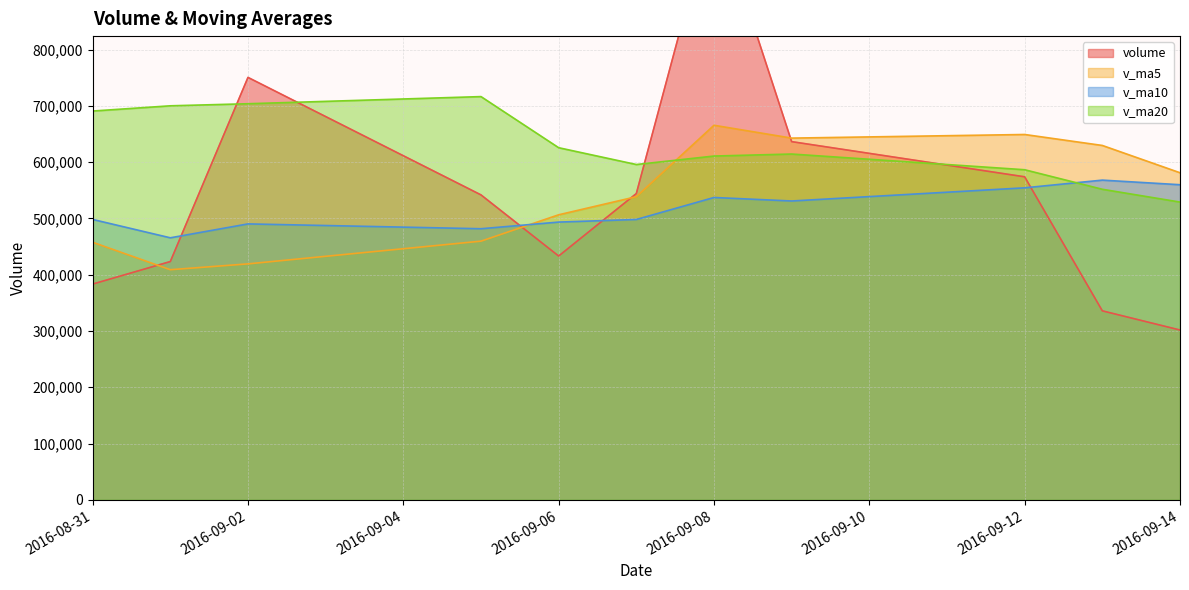

What is the total value across all series at 2016-08-31?

2030275.4